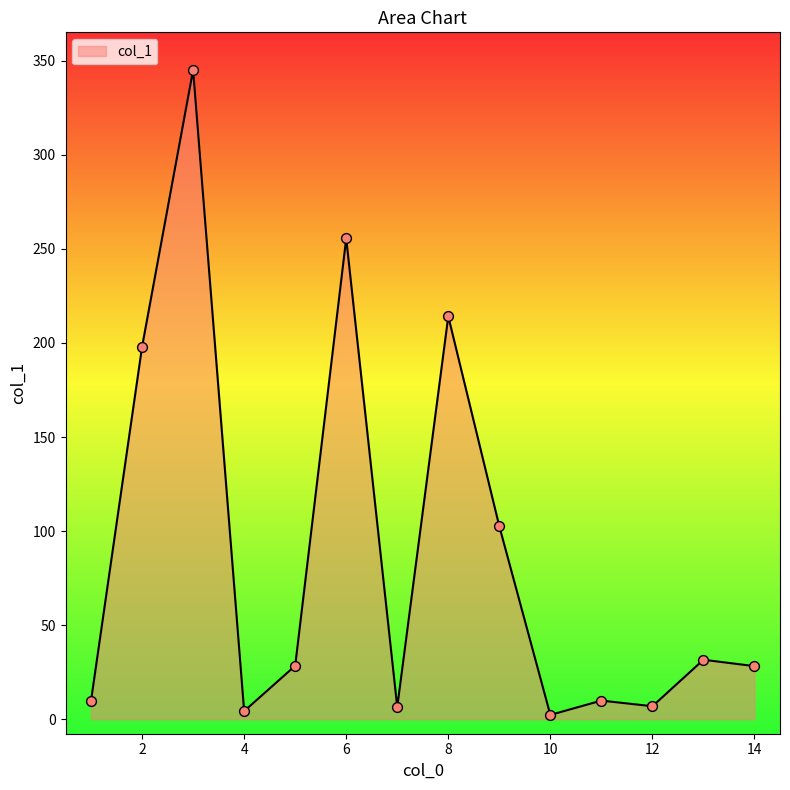

What is the difference between the maximum and minimum values?

342.6